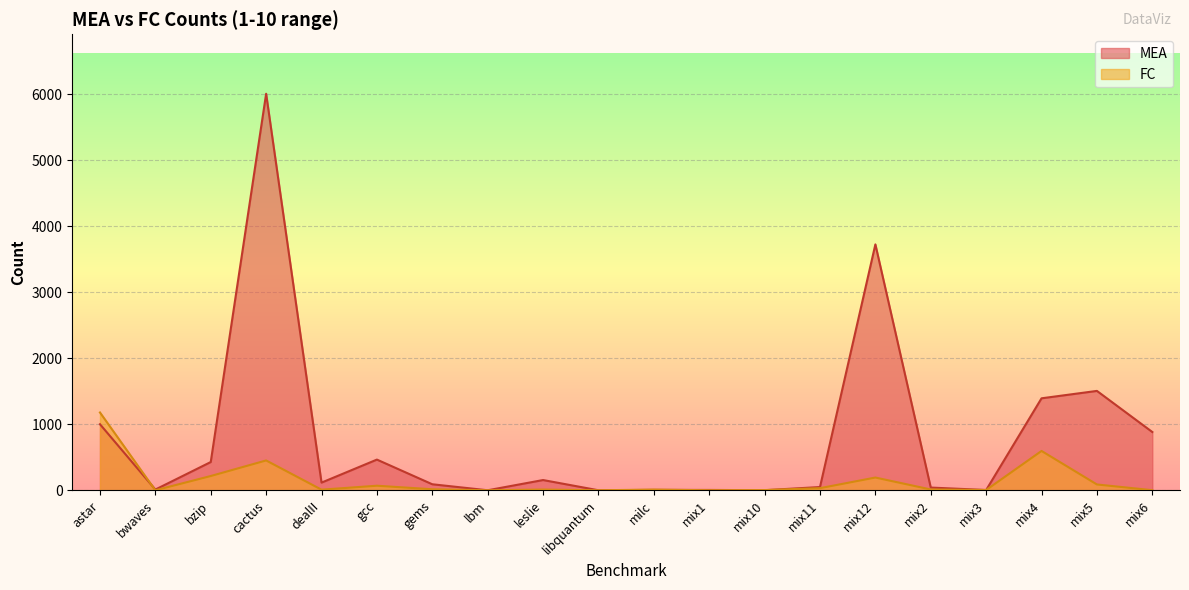

Which category has the lowest value across all series?

lbm